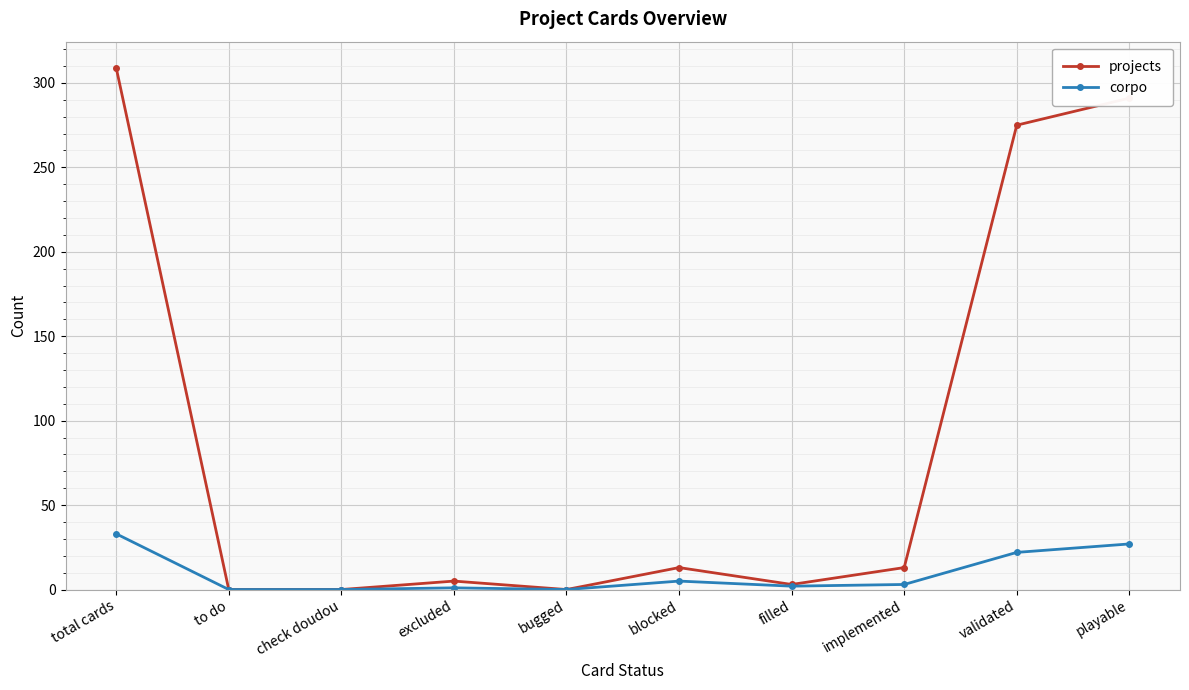

Rank the series by their average value, from lowest to highest.

corpo, projects